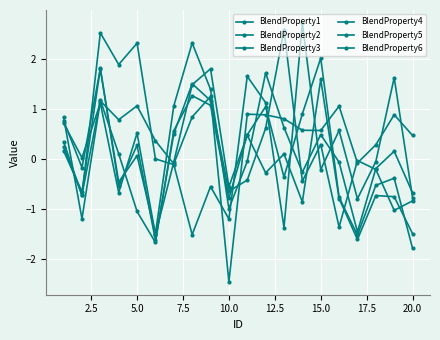

Rank the series by their maximum value, from highest to lowest.

BlendProperty5, BlendProperty6, BlendProperty1, BlendProperty2, BlendProperty4, BlendProperty3